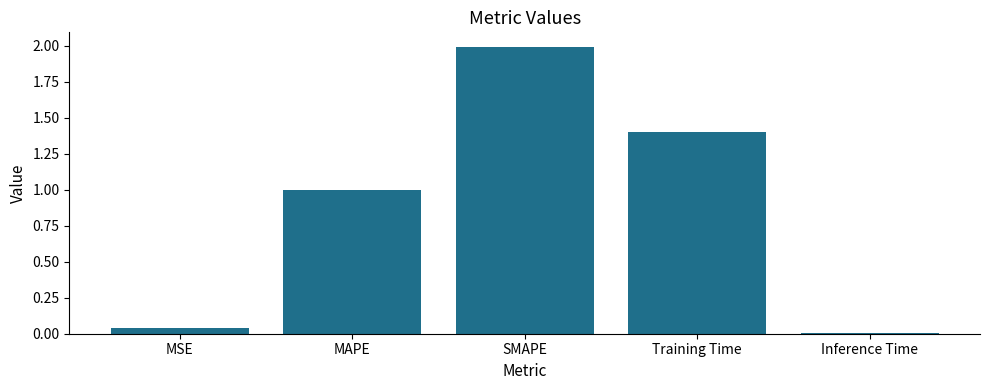

What is the average value?

0.9